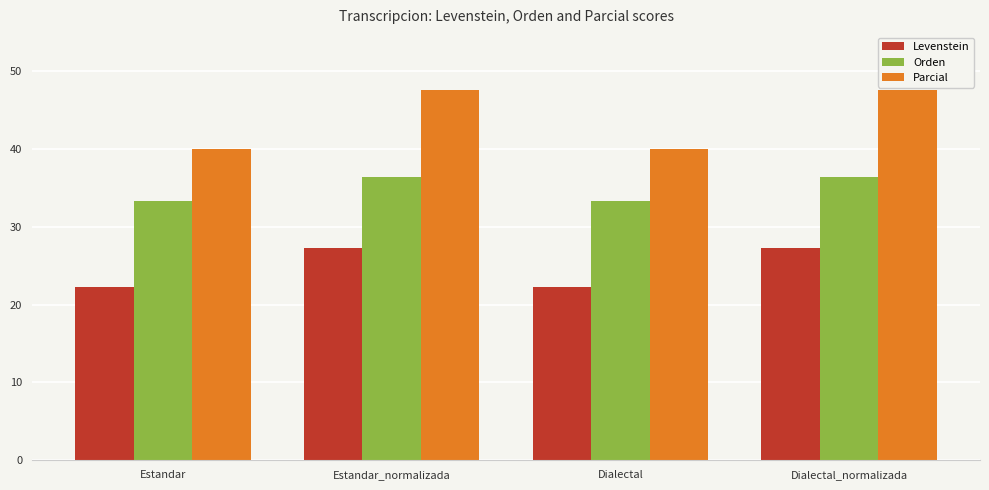

What is the difference between the Parcial values at Dialectal_normalizada and Dialectal?

7.6